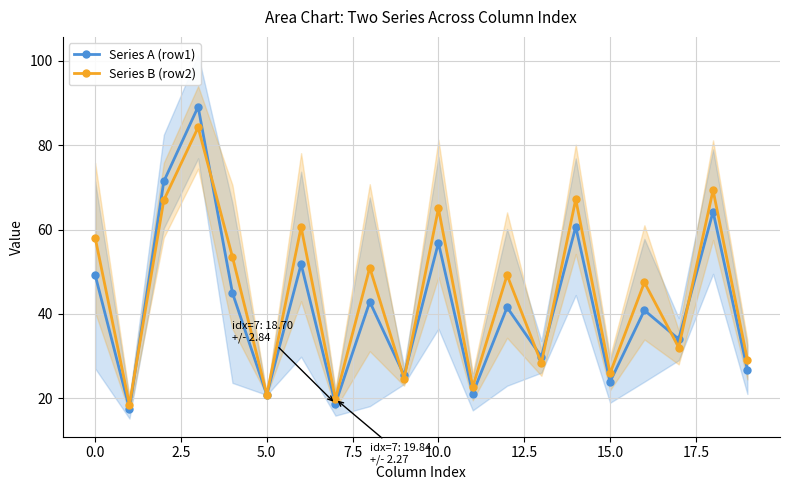

What is the lowest value of the Series B (row2) series?

18.4